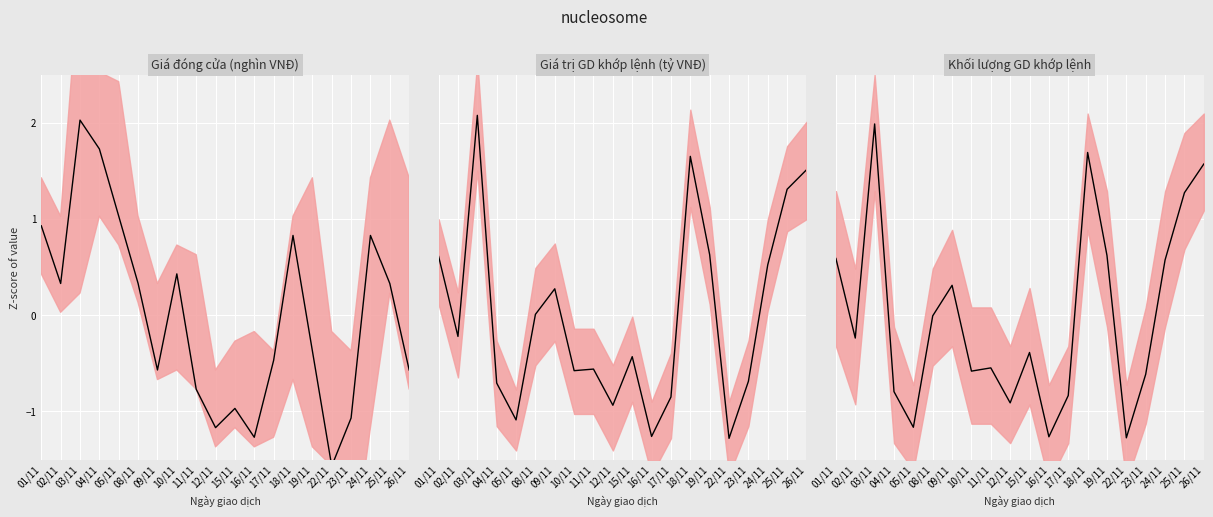

At how many categories does at least one series exceed 0?

13